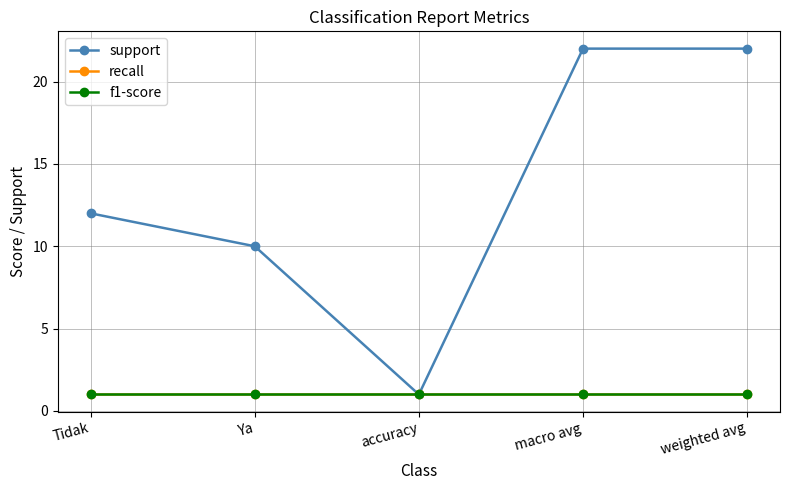

Rank the series by their maximum value, from lowest to highest.

recall, f1-score, support